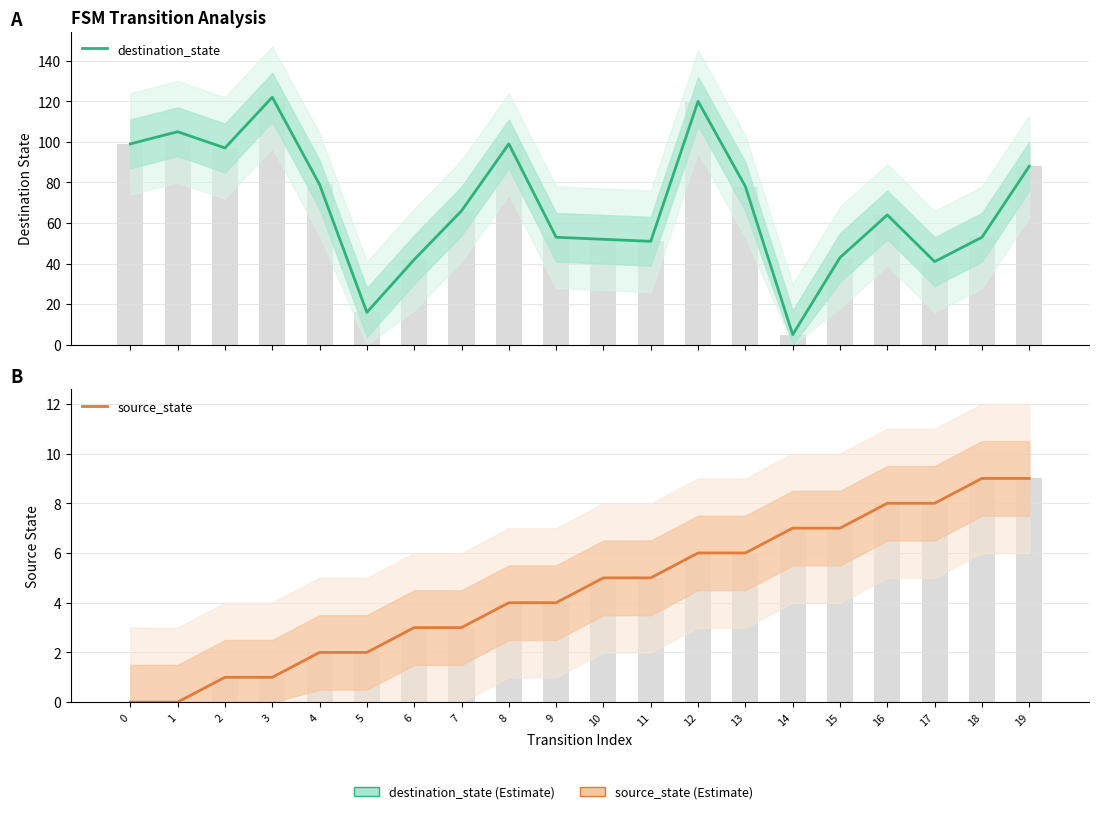

What is the value of the destination_state bar at the 20th from the left?

88